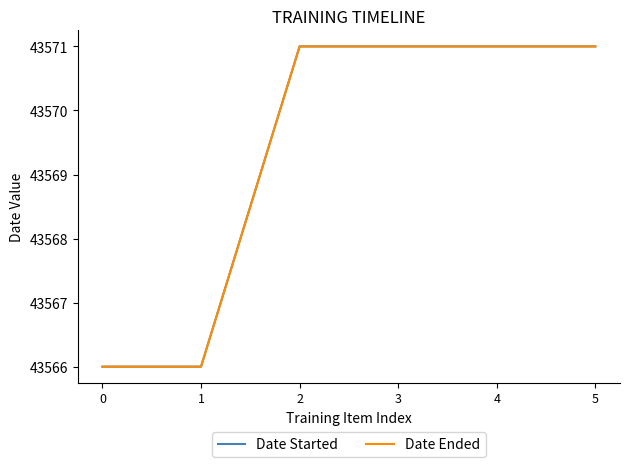

What is the sum of all Date Started values?

261416